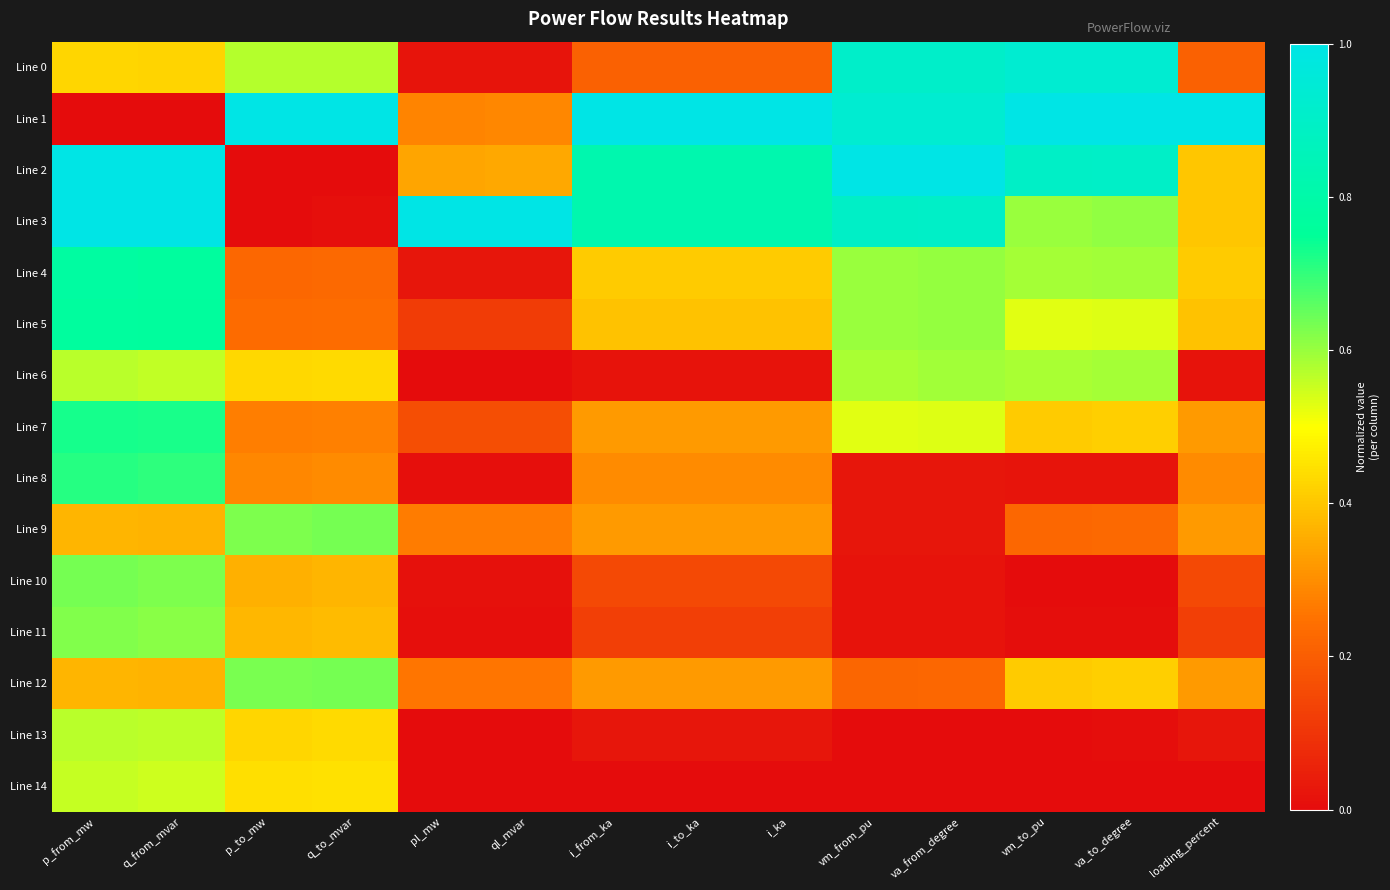

How many categories are shown in the chart?

14